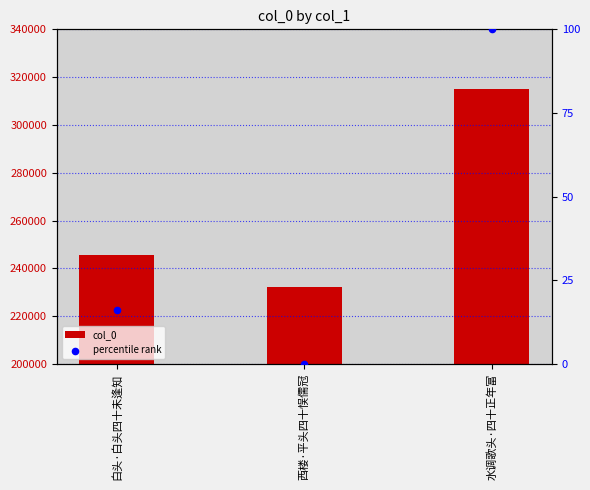

Which series has the largest Y range (max minus min)?

col_0